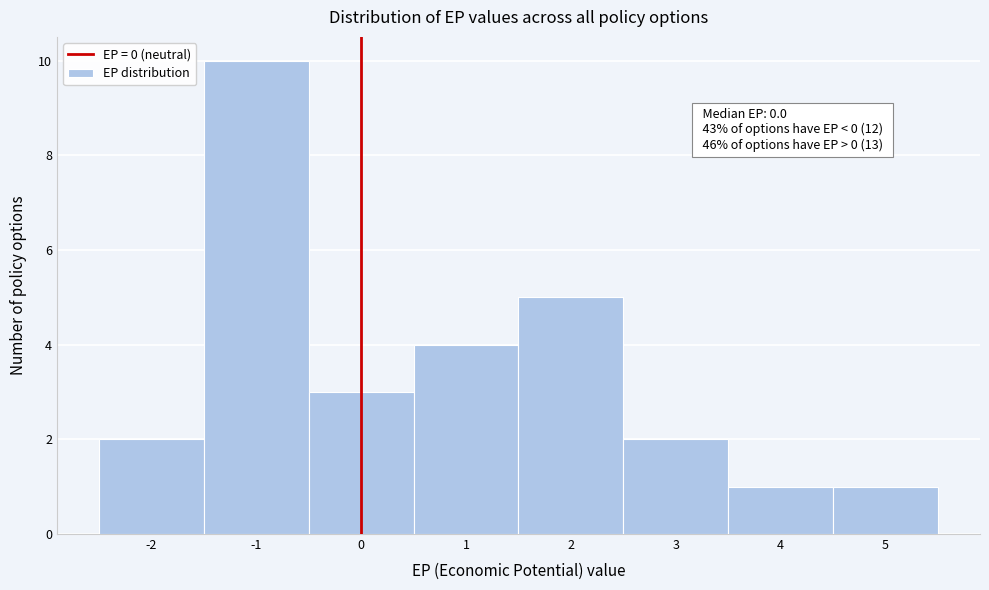

Which range on the x-axis has the tallest bar?

-1.5 to -0.5